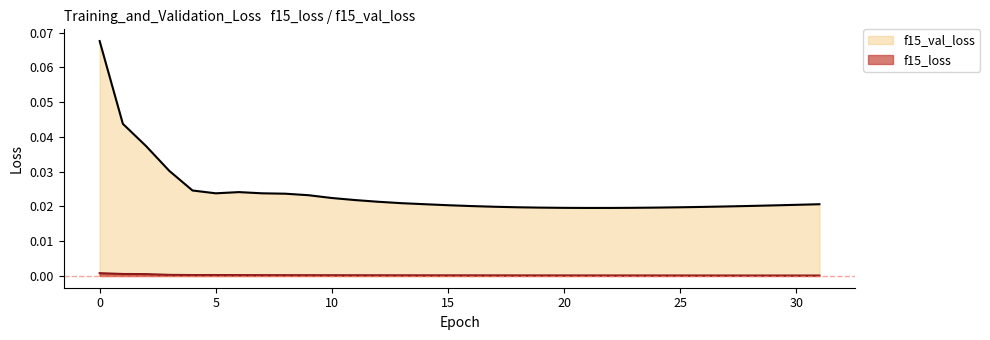

Rank the series by their maximum value, from highest to lowest.

f15_val_loss, f15_loss